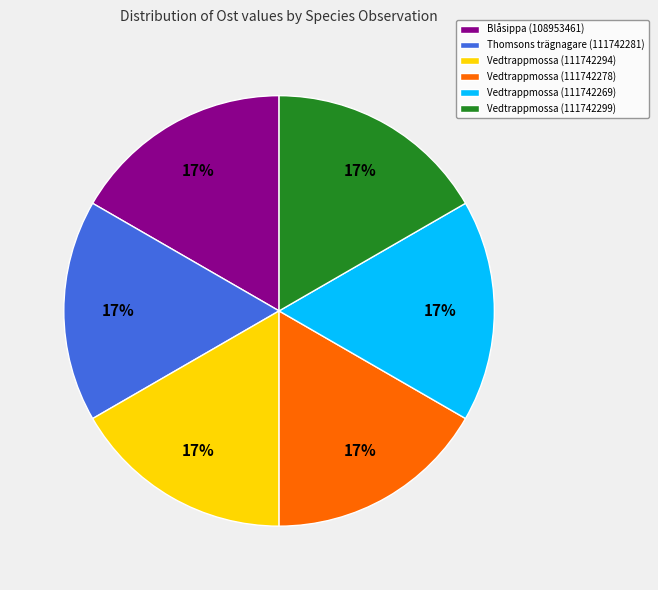

How many segments does this pie chart have?

6